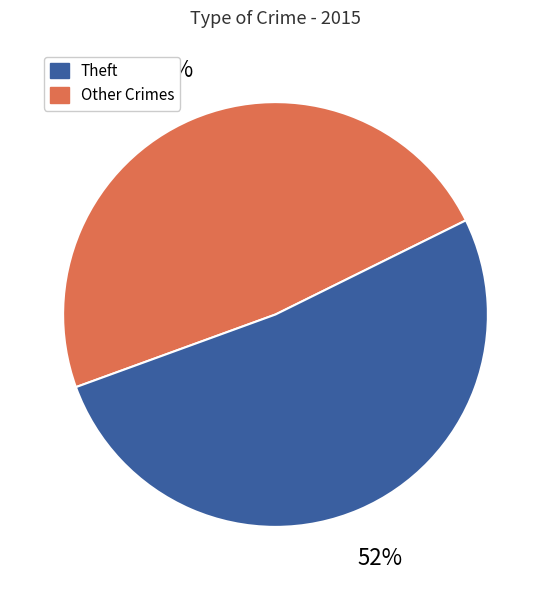

To the nearest percent, what is the average slice percentage?

50%